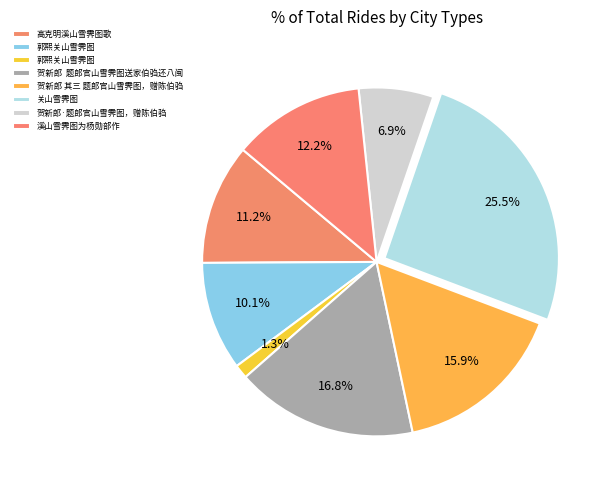

How many segments does this pie chart have?

8